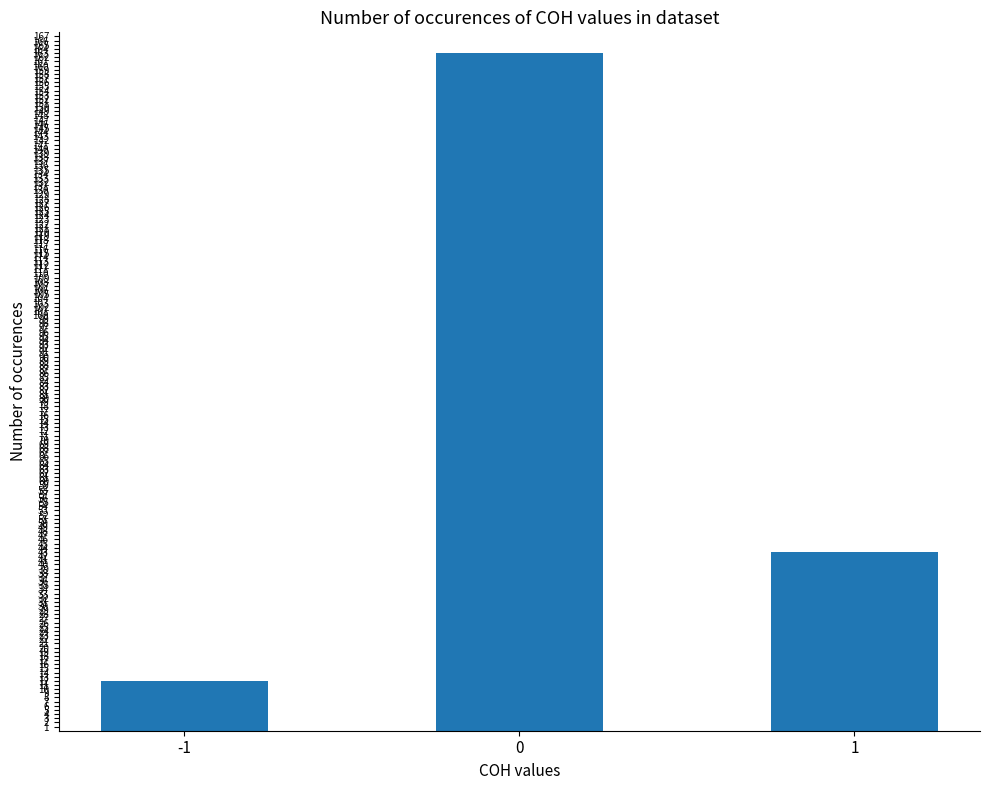

What is the sum of all values?

218